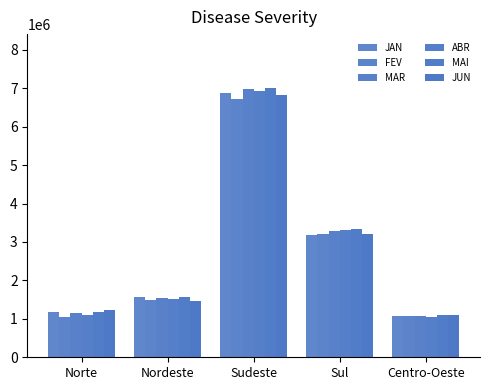

How many data points in ABR are less than 1525212?

2